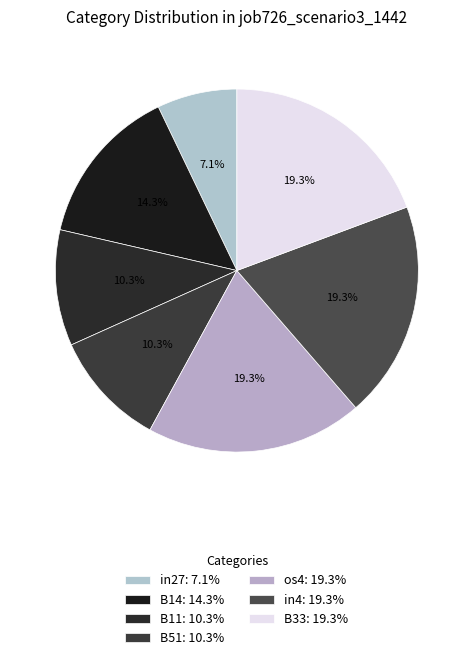

How many segments does this pie chart have?

7